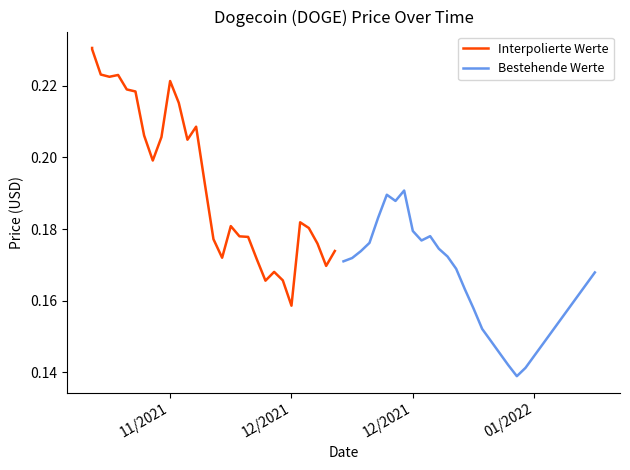

What is the difference between the second highest and minimum values in the Bestehende Werte series?

0.1